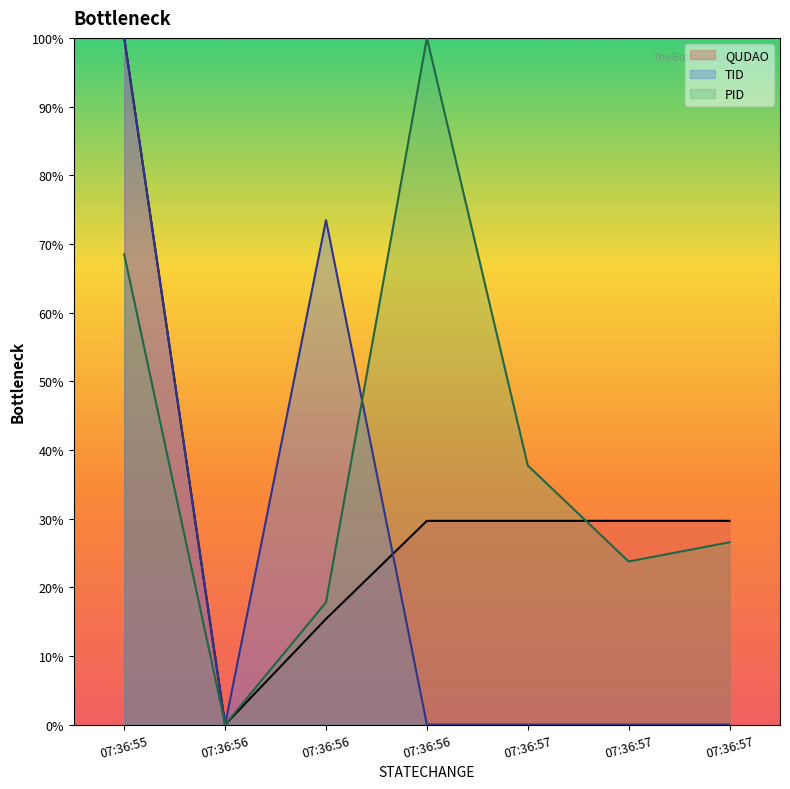

Does the chart have visible grid lines?

No